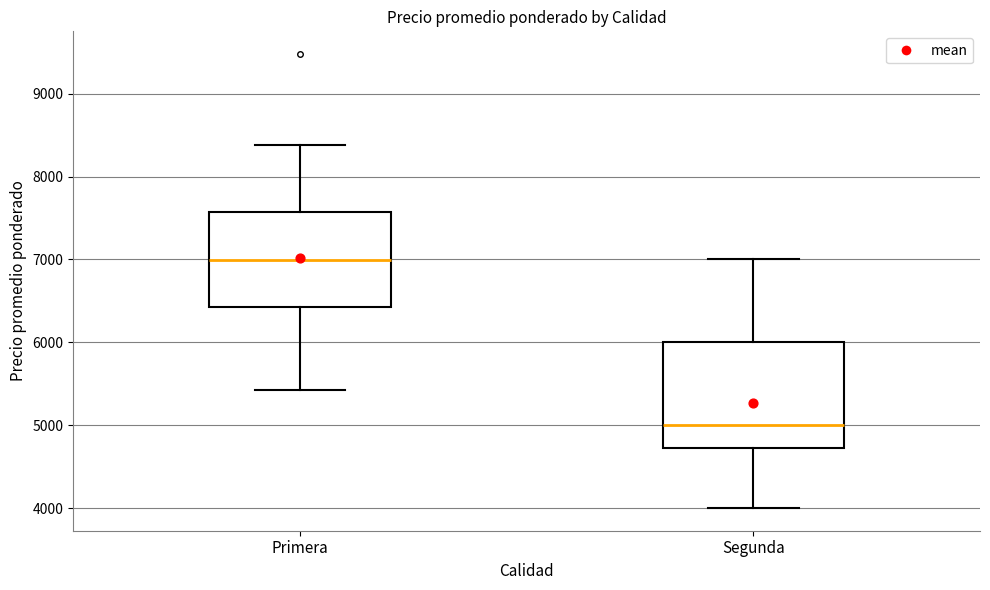

Which box has the lowest median line?

Segunda